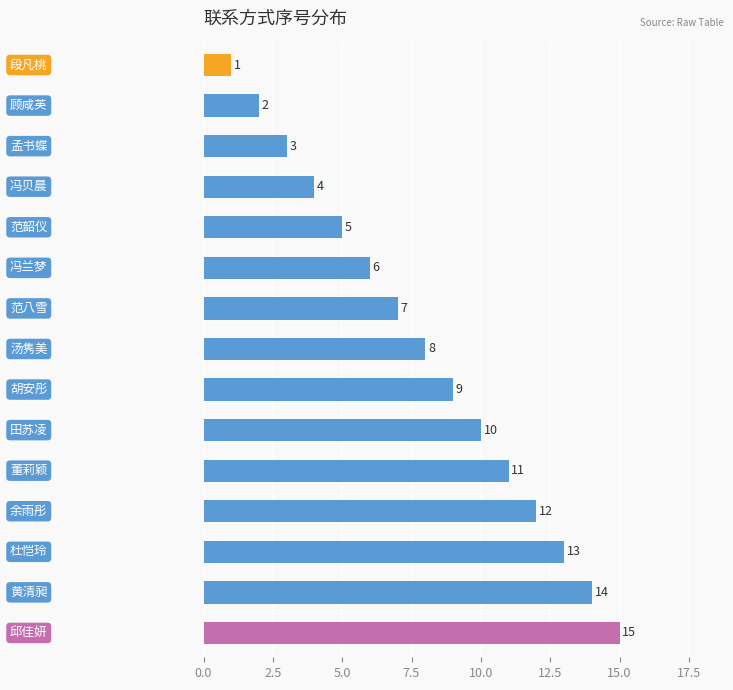

What is the difference between the second highest and second lowest values?

12